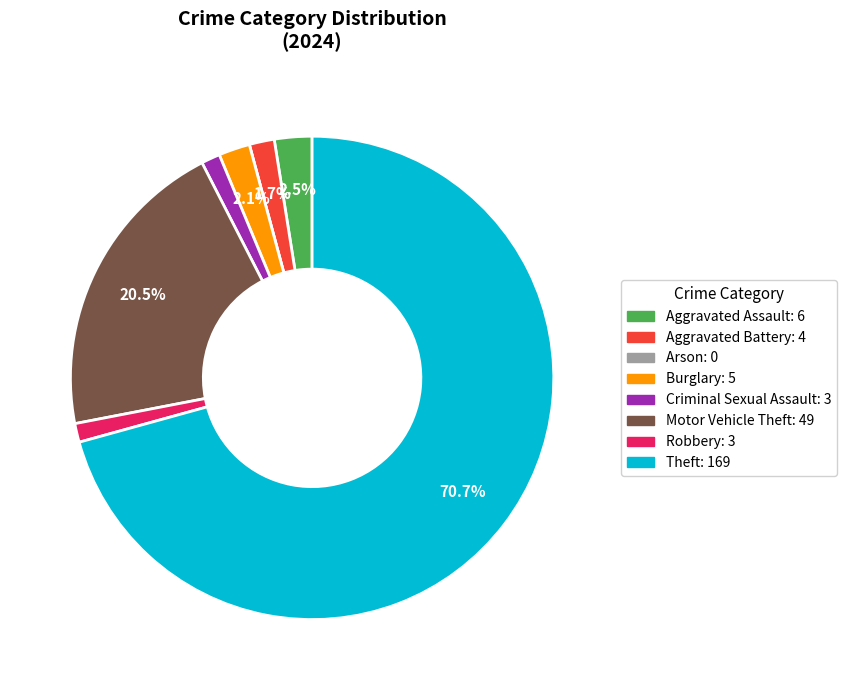

To the nearest percent, what is the difference between the largest and smallest slice percentages?

71%